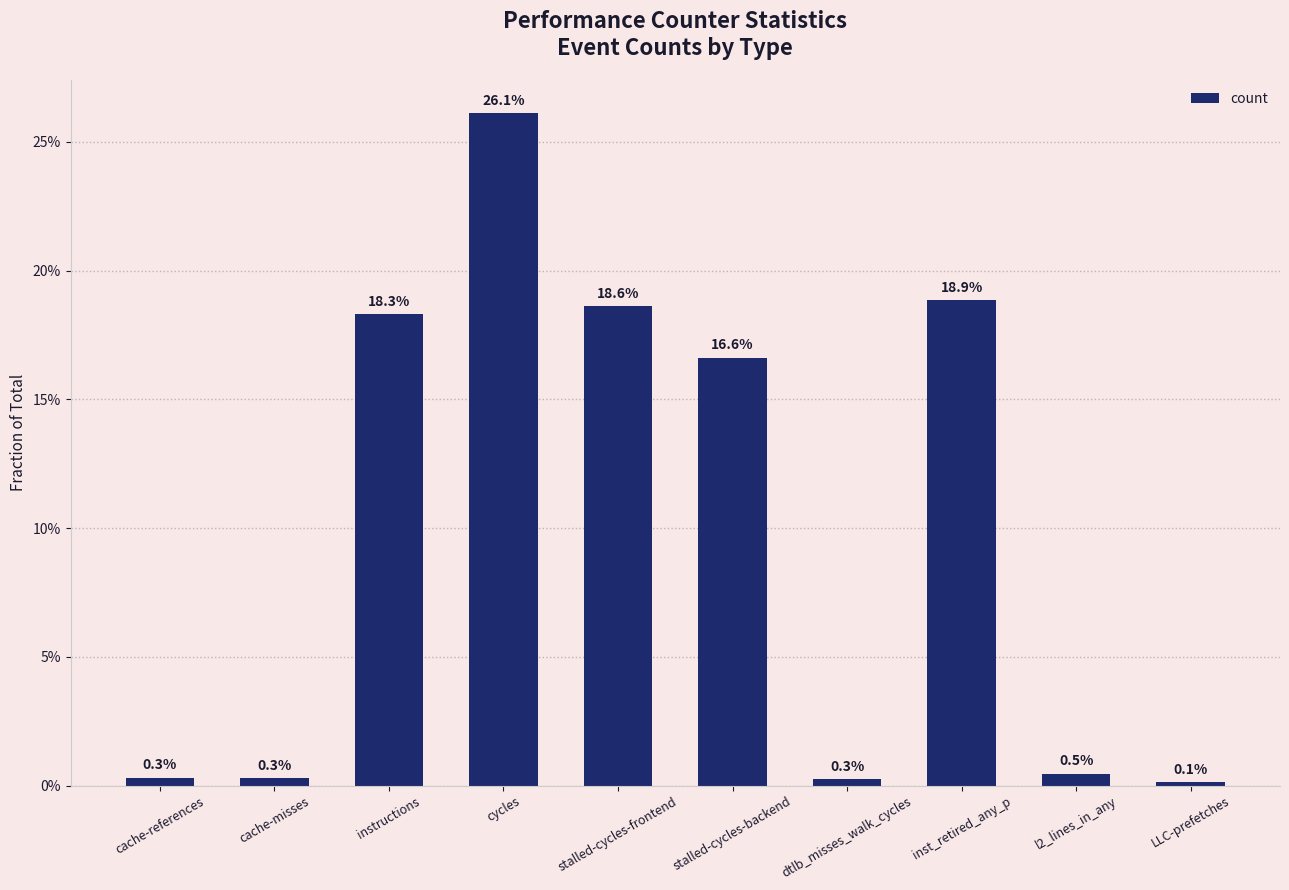

At which category does the chart reach its minimum across all series?

LLC-prefetches